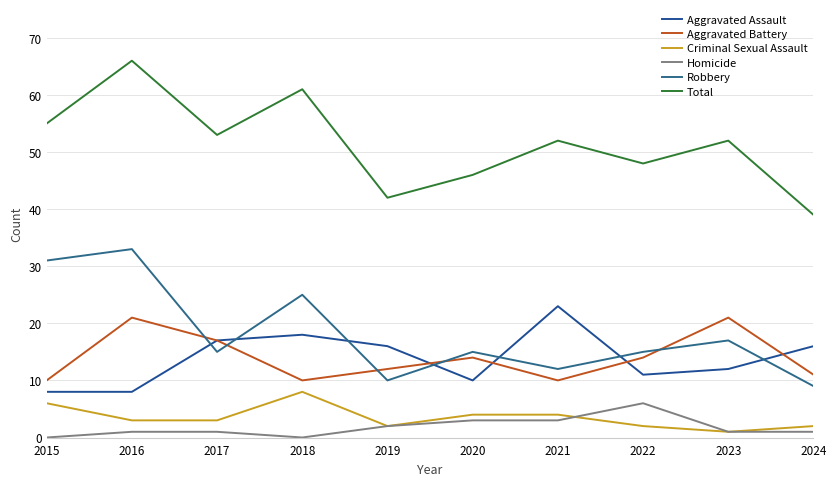

Reading left to right, extract all data points from this chart.

Aggravated Assault: 8	8	17	18	16	10	23	11	12	16
Aggravated Battery: 10	21	17	10	12	14	10	14	21	11
Criminal Sexual Assault: 6	3	3	8	2	4	4	2	1	2
Homicide: 0	1	1	0	2	3	3	6	1	1
Robbery: 31	33	15	25	10	15	12	15	17	9
Total: 55	66	53	61	42	46	52	48	52	39